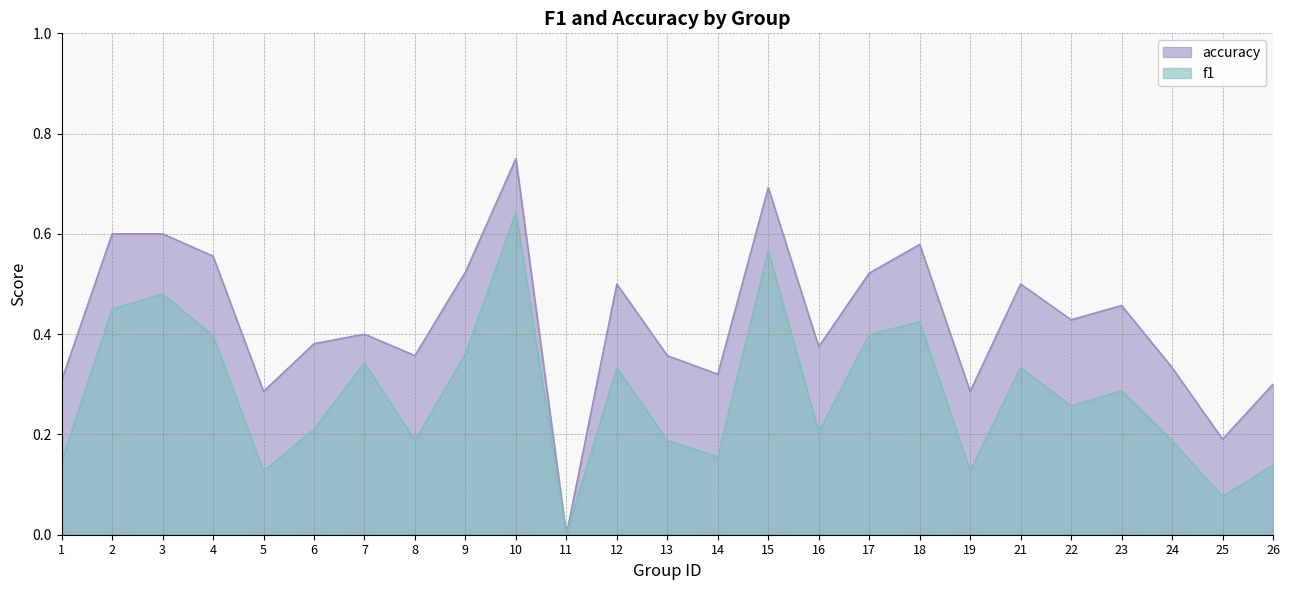

Is the value of f1 at 14 greater than the value of accuracy at 14?

No